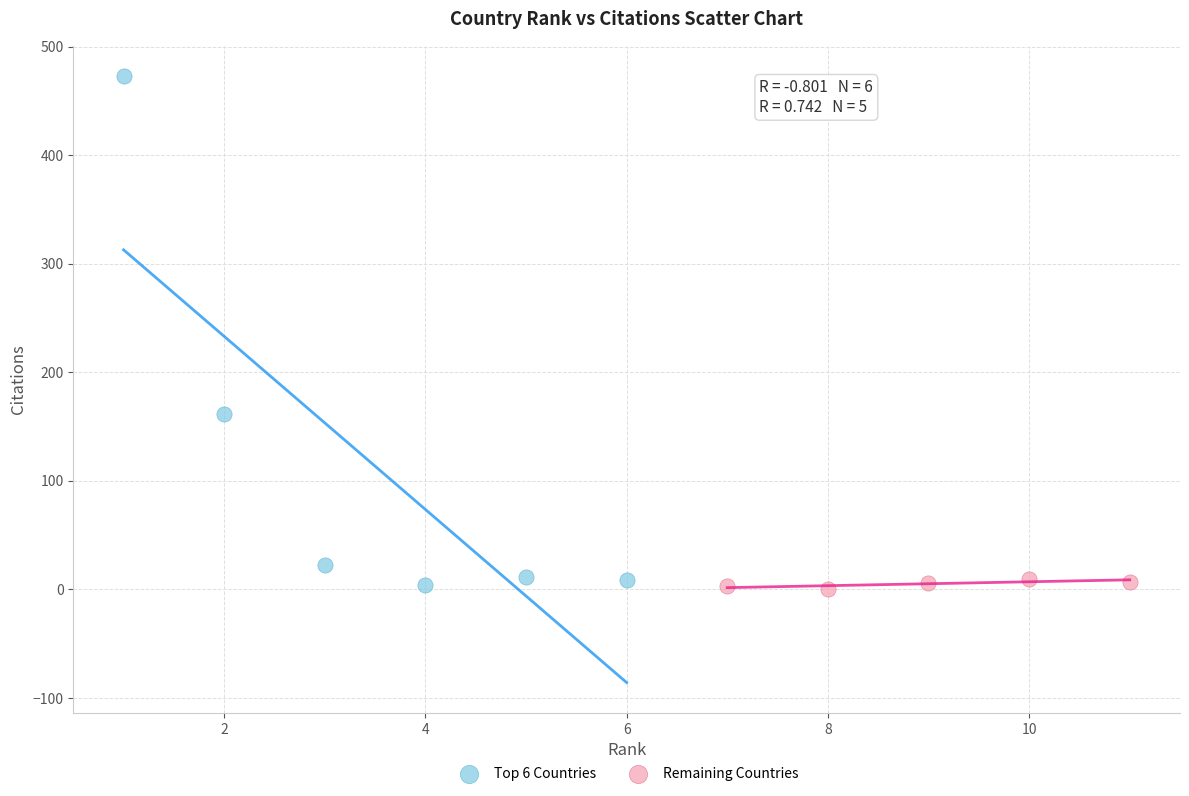

Which series reaches the maximum Y coordinate?

Top 6 Countries